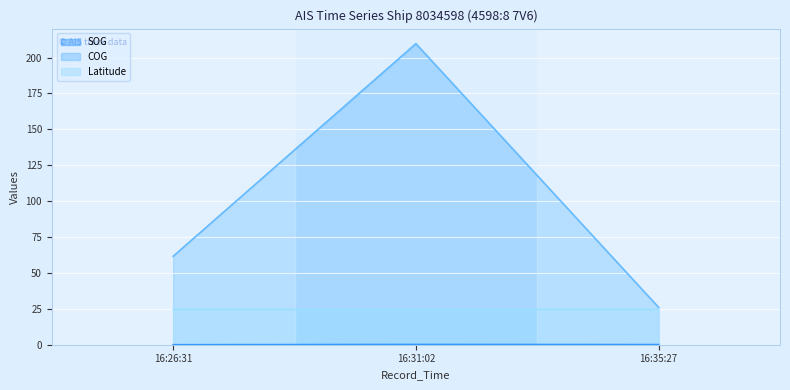

How many lines are shown in the chart?

3